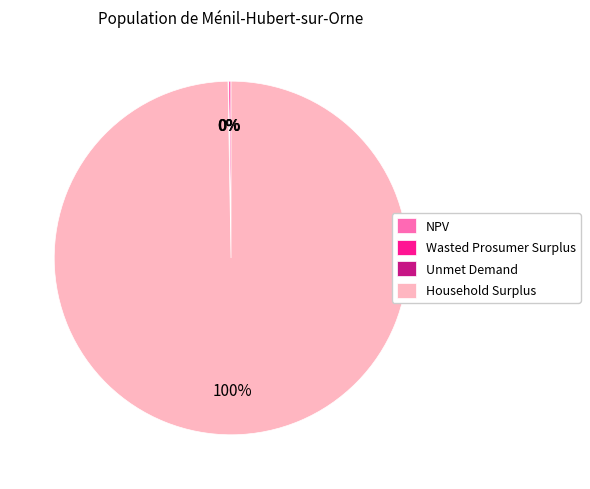

Which slice is the largest?

Household Surplus